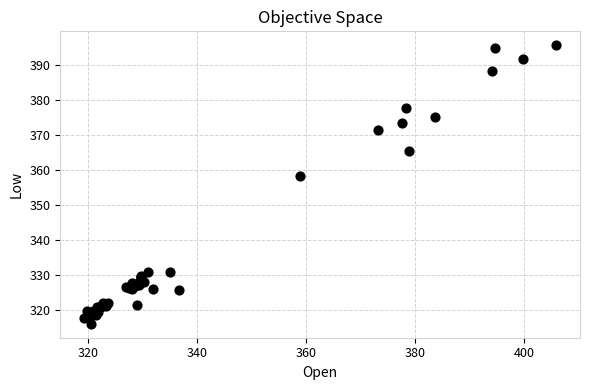

What Y value in the scatter plot is closest to 355?

358.1